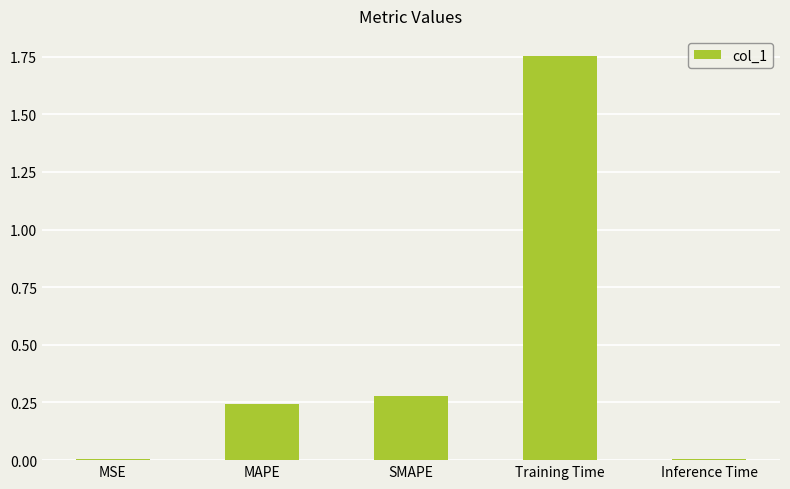

The value at SMAPE is 0.1. True or false?

False